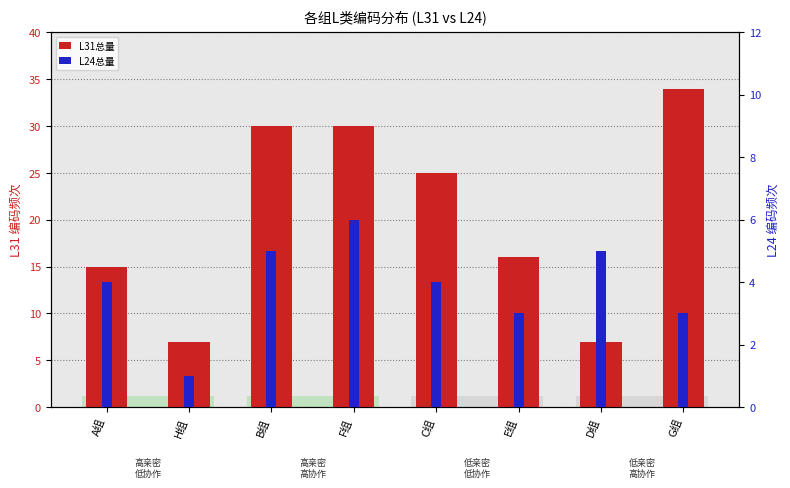

Rank the categories by L31总量 value from highest to lowest.

G组, B组, F组, C组, E组, A组, H组, D组